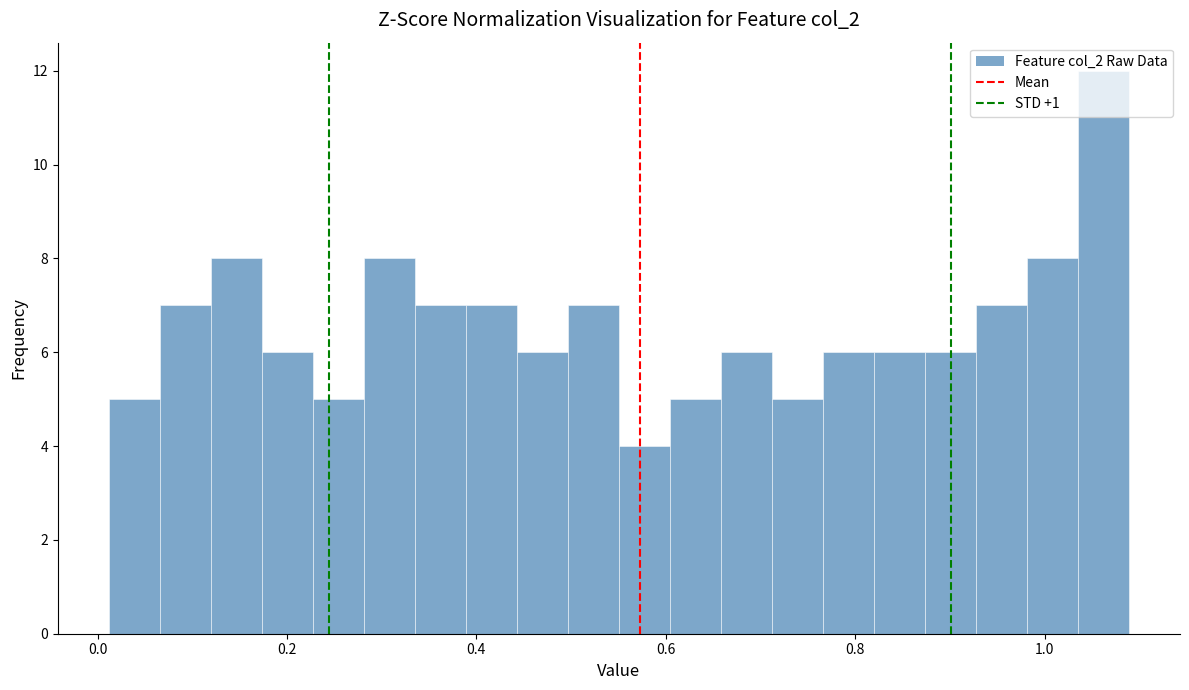

Read against the x-axis, roughly where is the centre of the tallest bar?

1.06